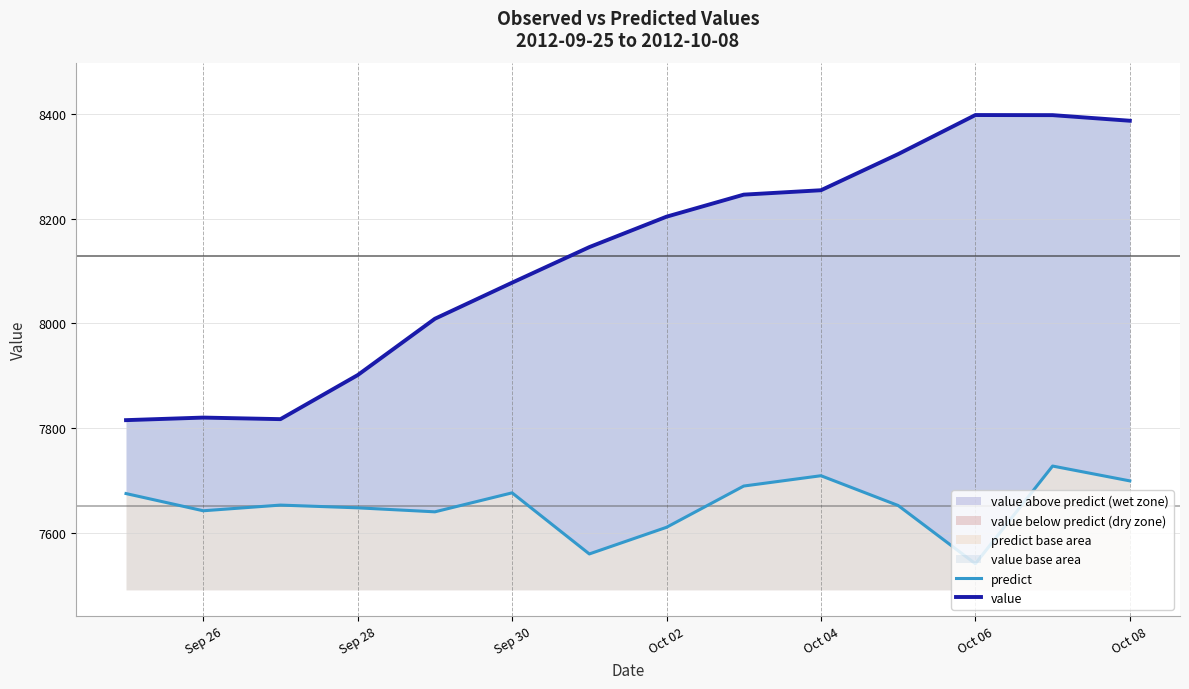

Reading left to right, list all the values displayed in this chart.

predict: 7675.0	7642.2	7653.0	7647.8	7640.1	7676.4	7559.7	7610.6	7689.4	7709.1	7652.2	7541.0	7727.5	7699.2
value: 7815.2	7820.1	7817.1	7901.2	8008.8	8077.7	8145.6	8203.7	8245.8	8254.2	8323.2	8397.8	8397.6	8386.9